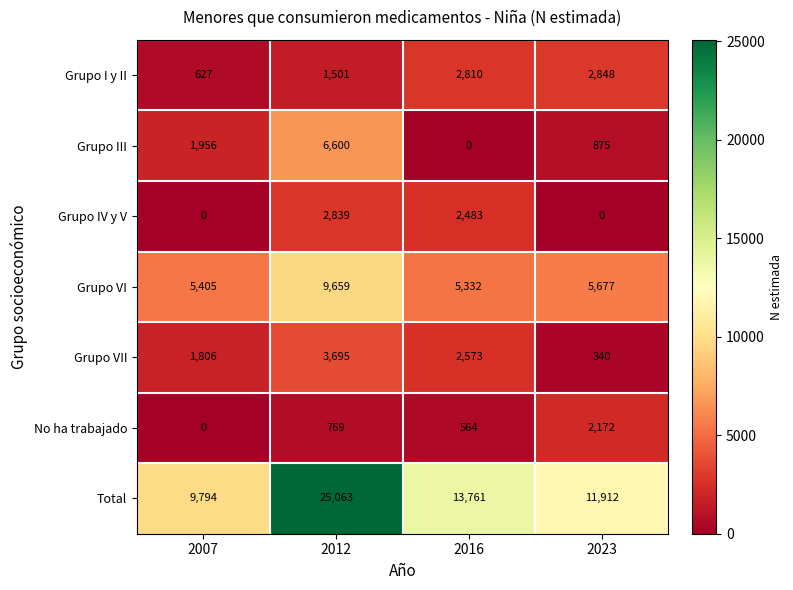

At which category is the sum across all series the highest?

2012